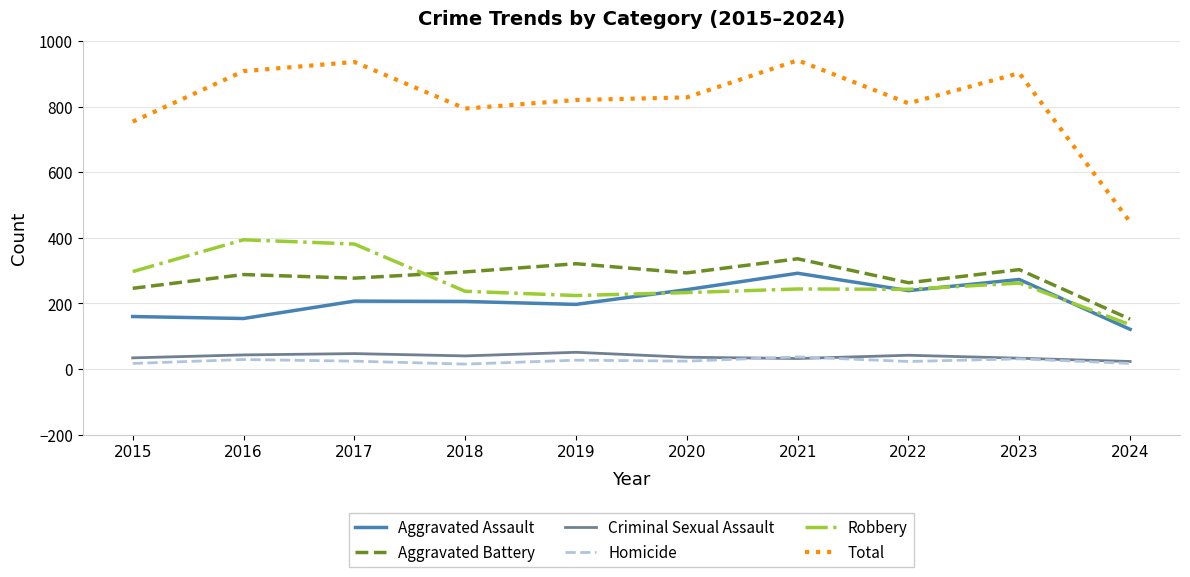

What is the total value across all series at 2023?

1804